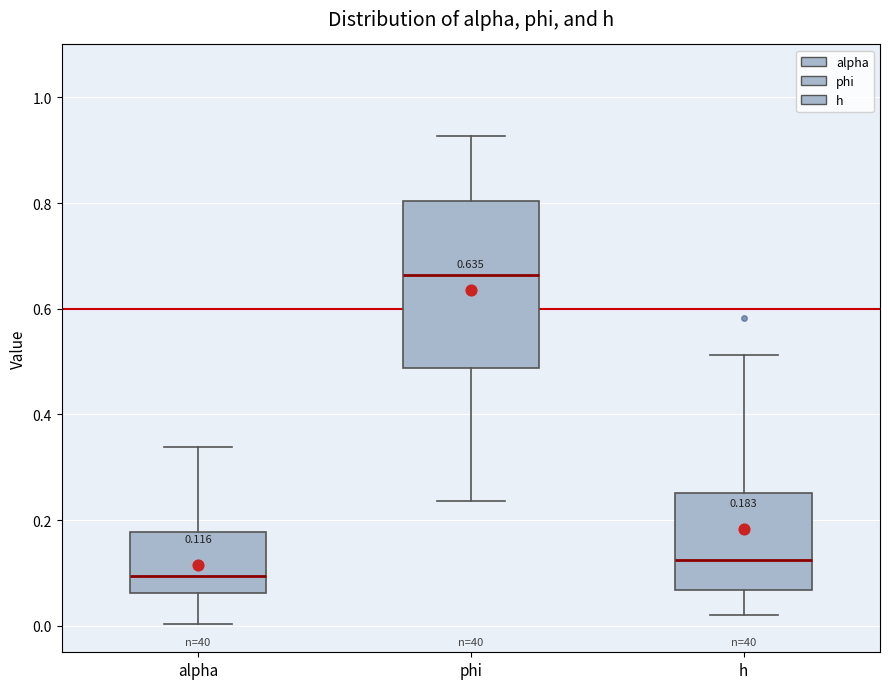

Which box's median line is the lowest?

alpha